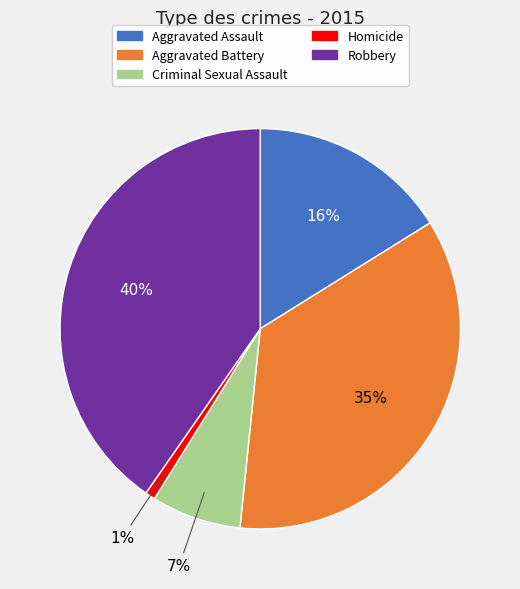

Combined, do Homicide and Robbery account for over 50%?

No